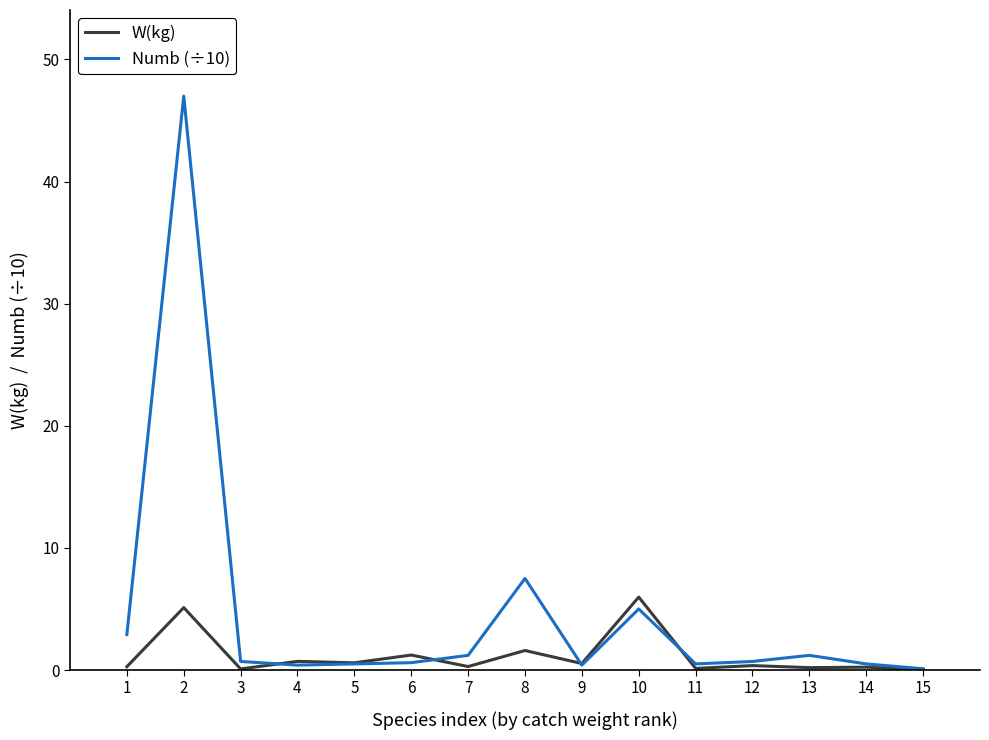

The value of Numb (÷10) at 1 is 2.9. True or false?

True